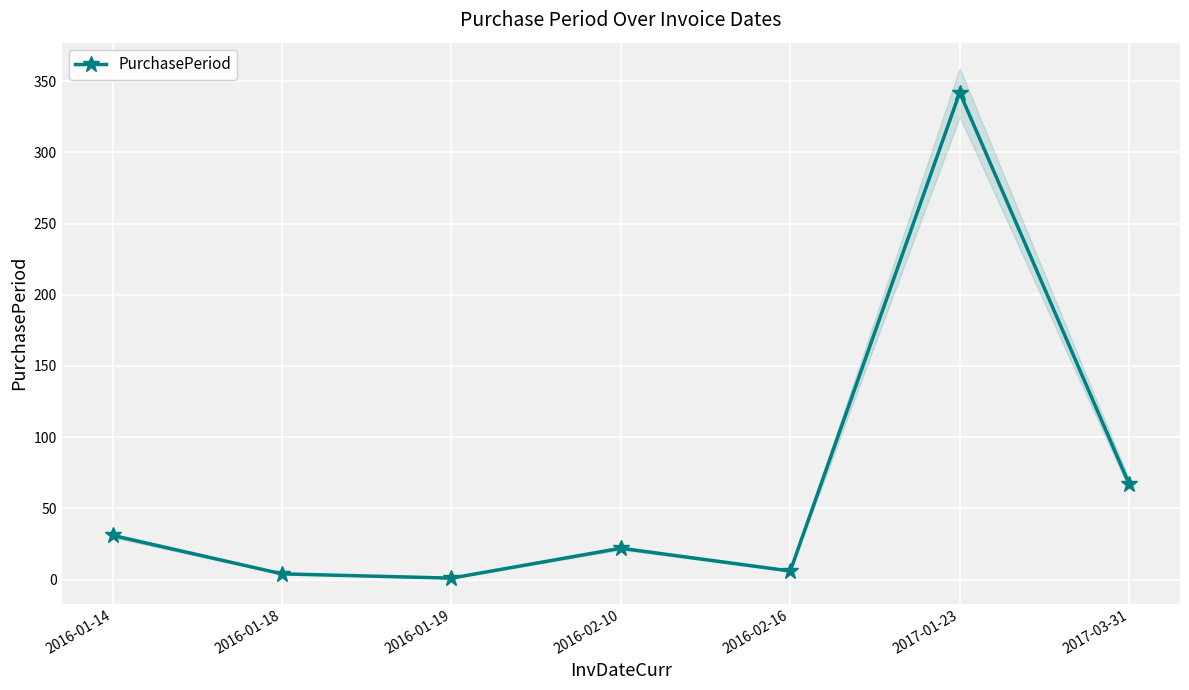

Is it true that the value at 2016-01-14 is 31?

True